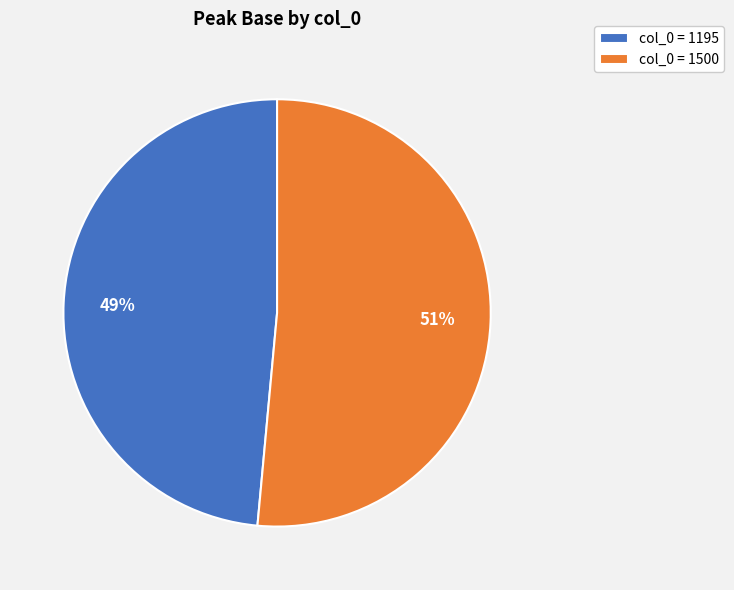

To the nearest percent, what percentage of the pie is col_0 = 1195?

49%